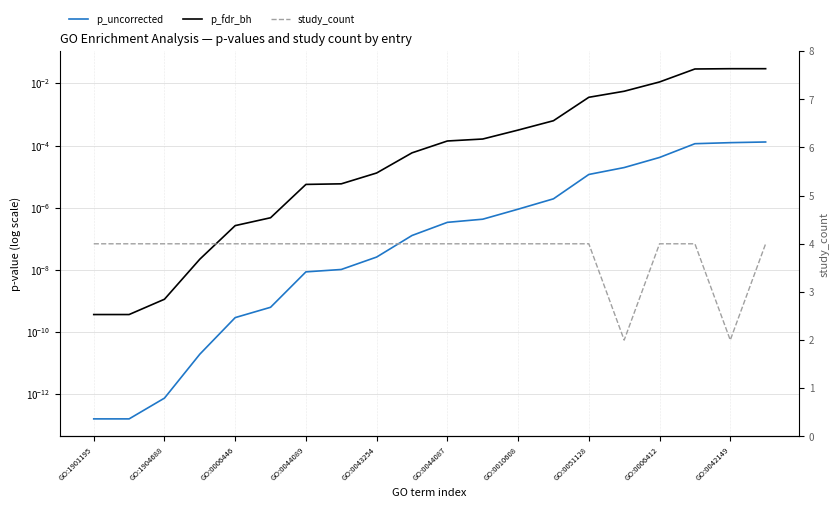

Which series has the widest spread of values?

study_count